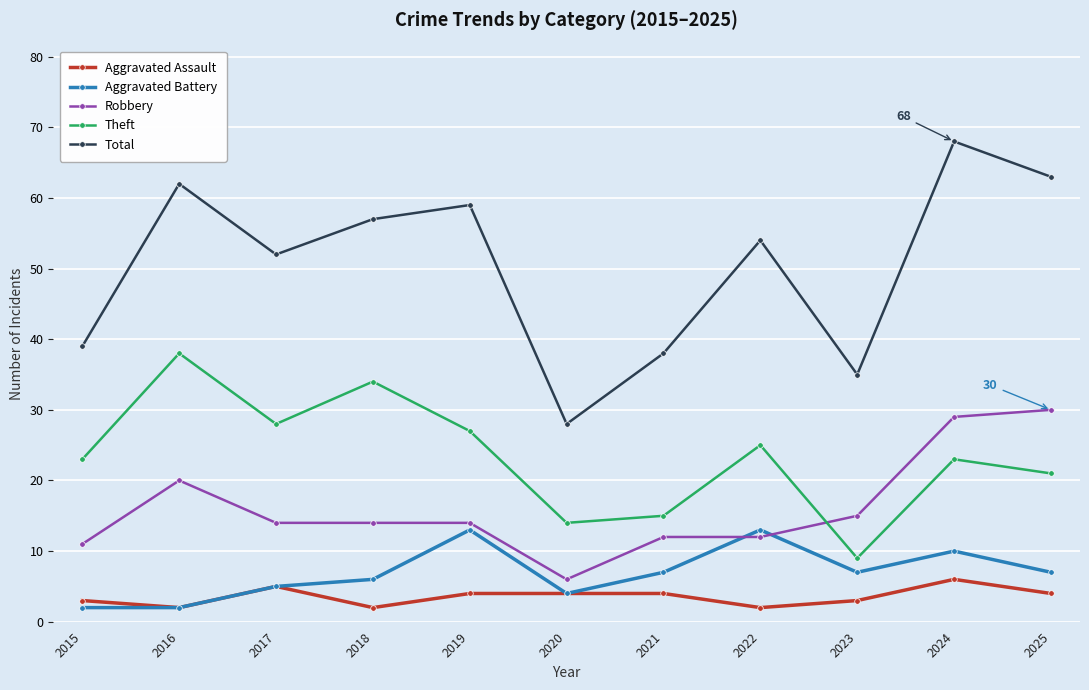

What is the lowest value of the Aggravated Assault series?

2